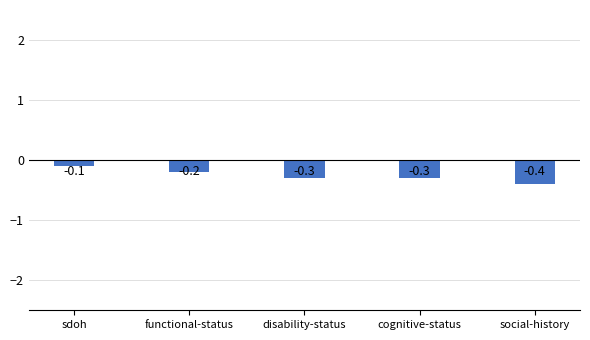

Reading left to right, extract all data points from this chart.

sdoh=-0.1	functional-status=-0.2	disability-status=-0.3	cognitive-status=-0.3	social-history=-0.4